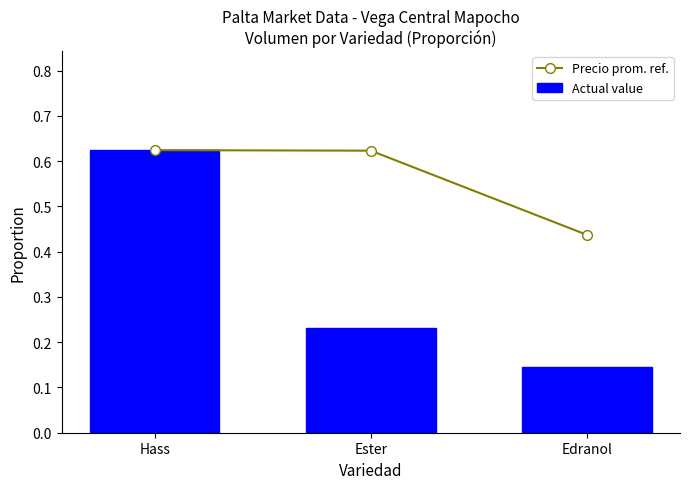

What is the difference between the maximum and second lowest values in the Actual value series?

0.4